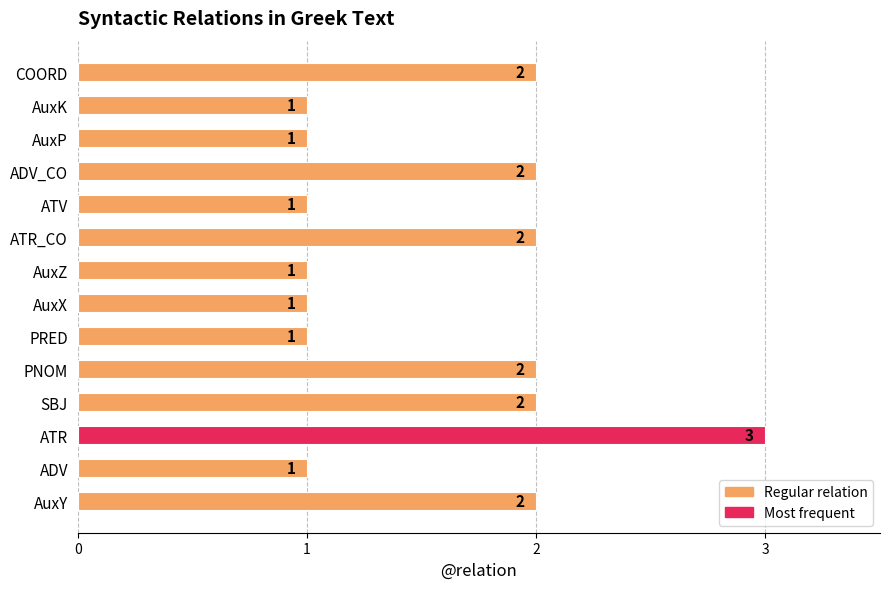

What is the maximum value shown in the chart?

3